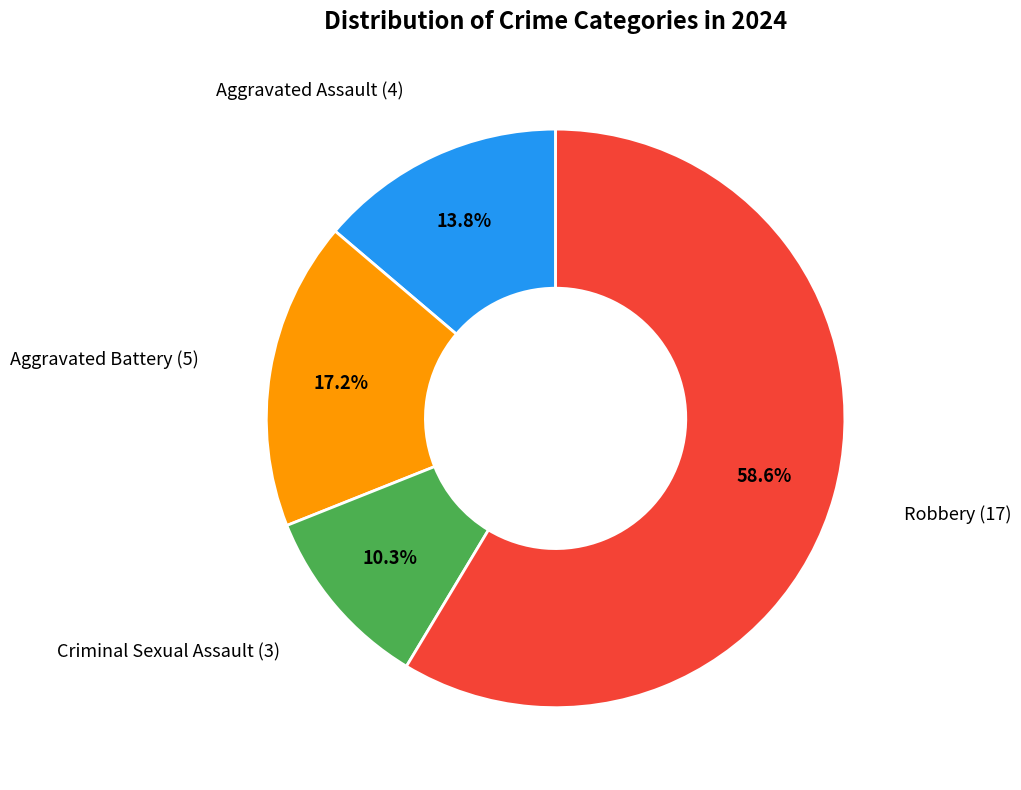

Count the number of slices in the pie.

4